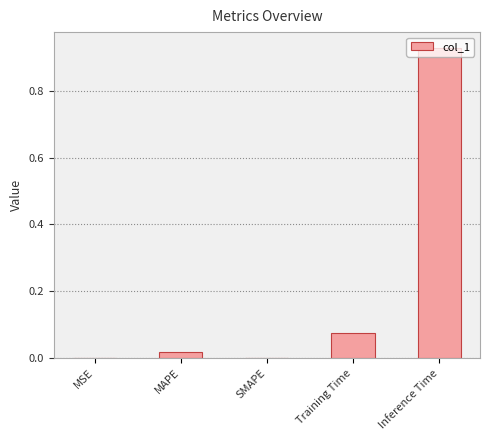

At which category does the chart reach its peak across all series?

Inference Time